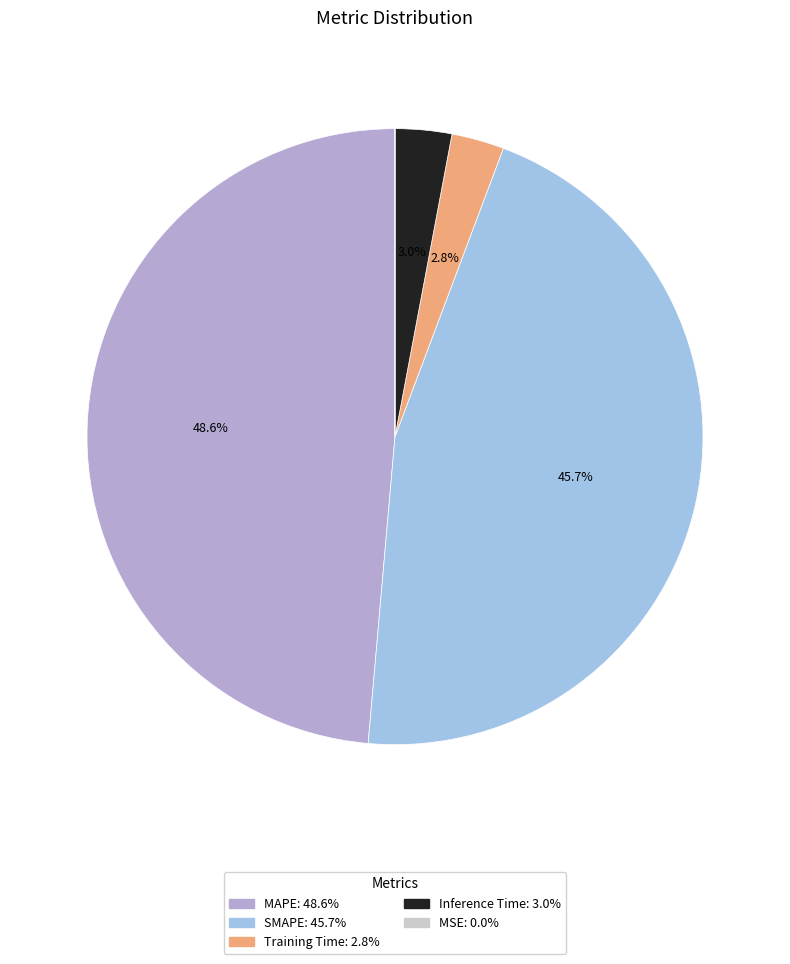

Count the number of slices in the pie.

5